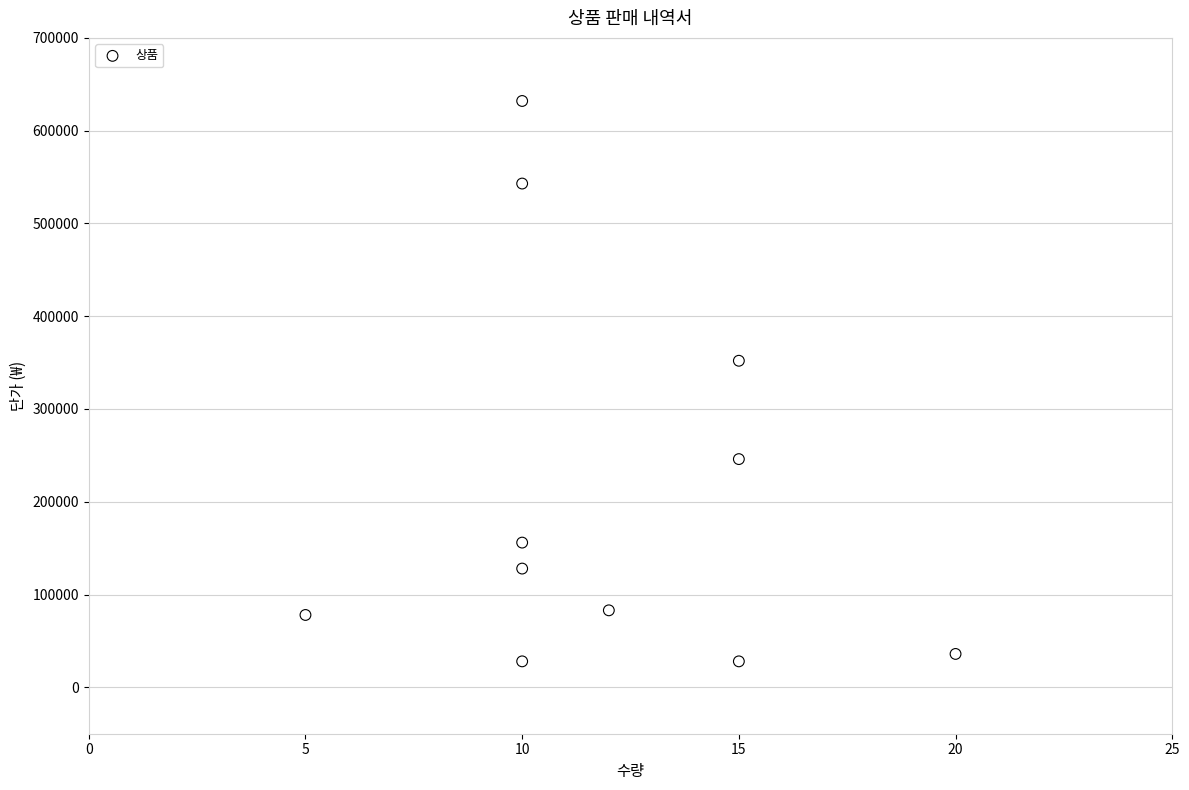

What Y value in the scatter plot is closest to 330000?

352000